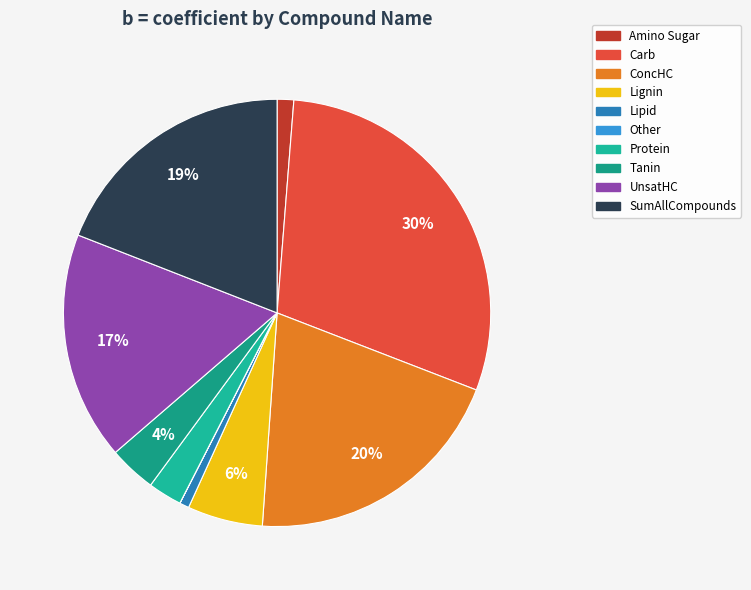

To the nearest percent, what is the average slice percentage?

10%